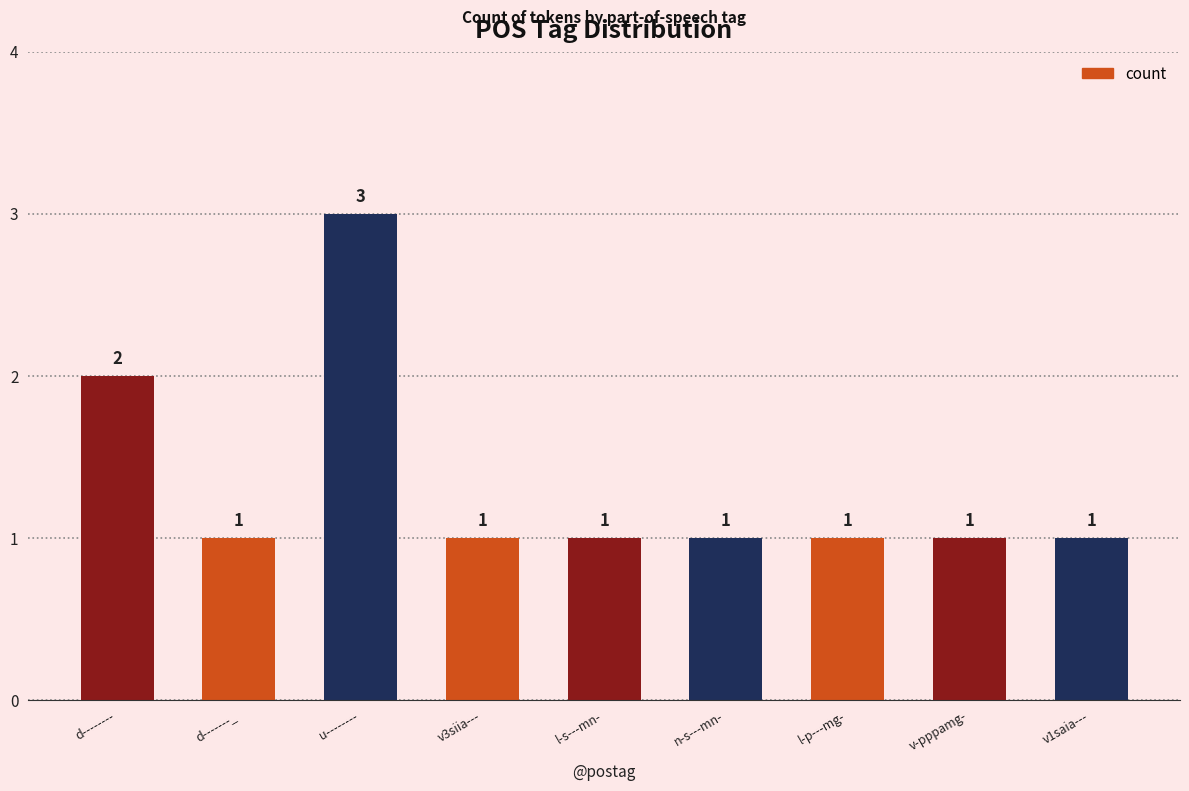

At which category does the chart reach its peak across all series?

u--------